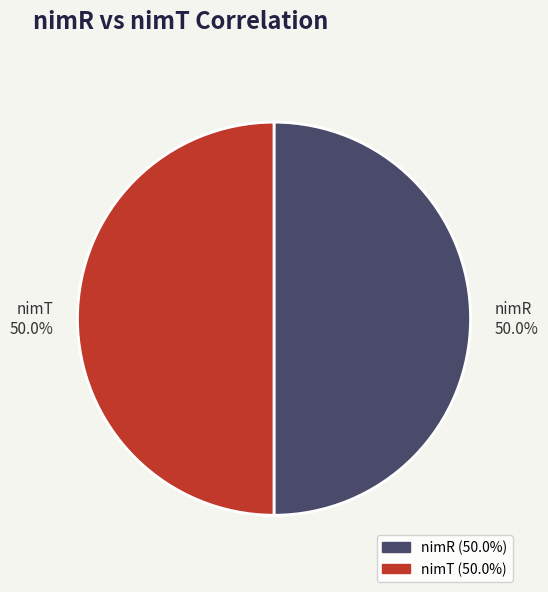

Do nimR and nimT together represent more than half of the pie?

Yes